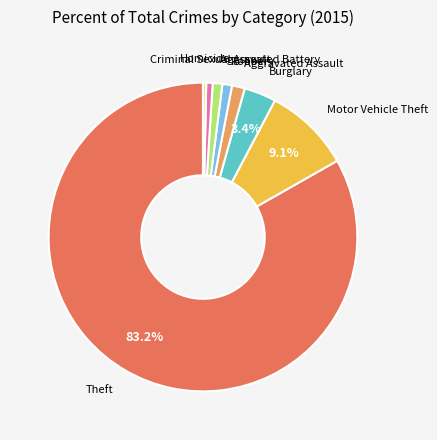

Do Robbery and Homicide together represent more than half of the pie?

No